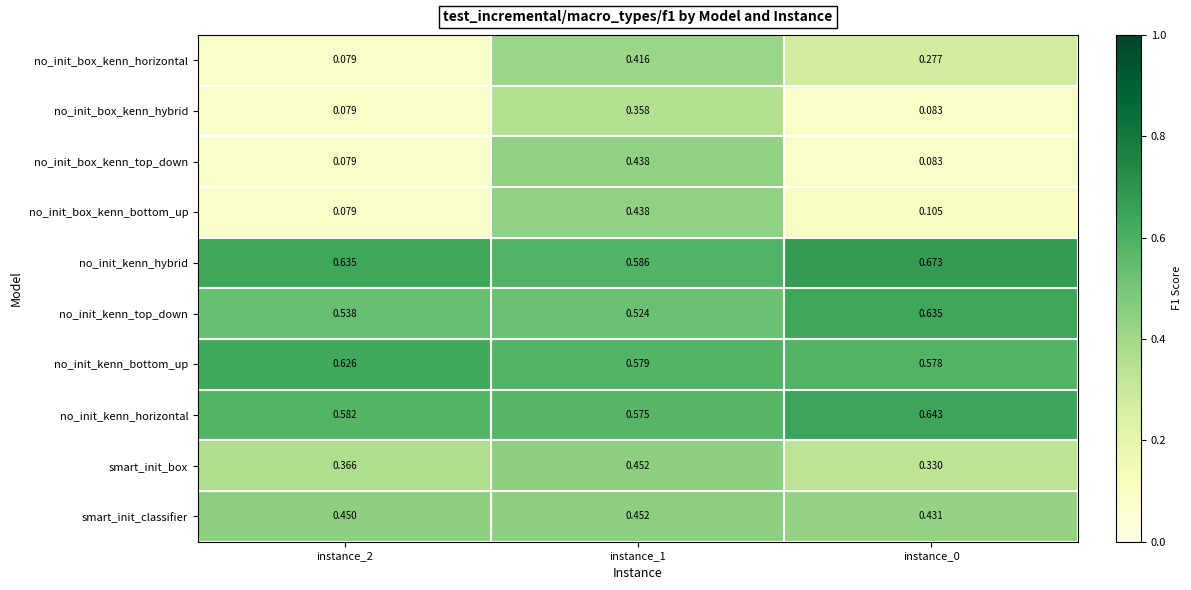

Which series changed the most between instance_2 and instance_0?

no_init_box_kenn_horizontal